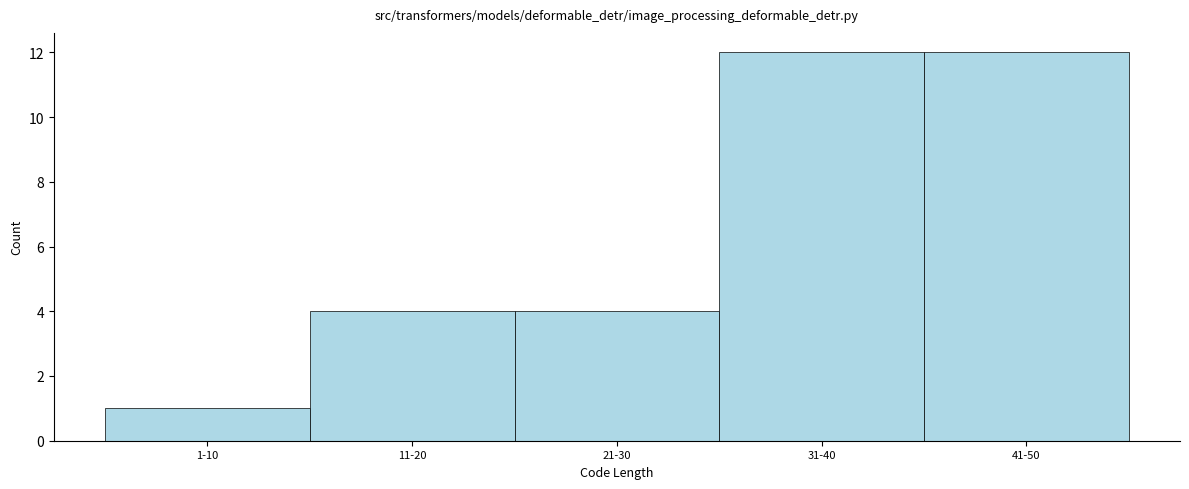

Reading left to right, extract all data points from this chart.

1-10=1	11-20=4	21-30=4	31-40=12	41-50=12